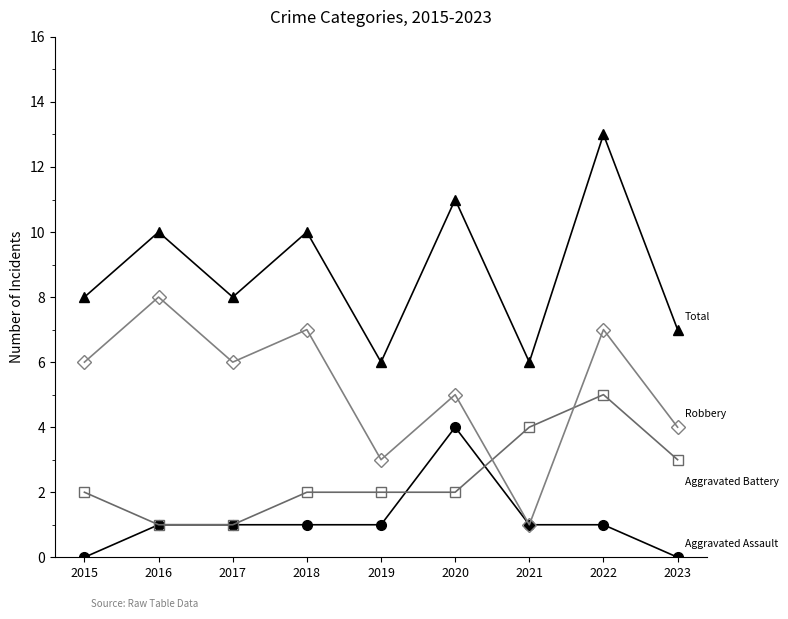

What is the total value across all series at 2020?

22